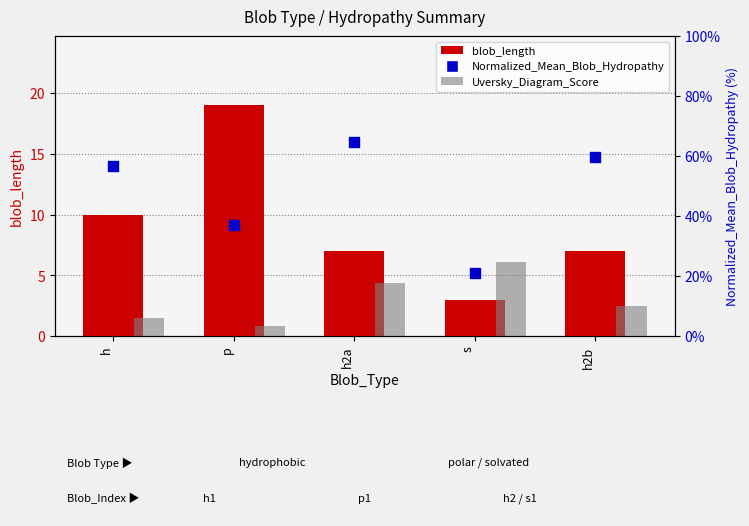

At how many categories does at least one series exceed 9?

5